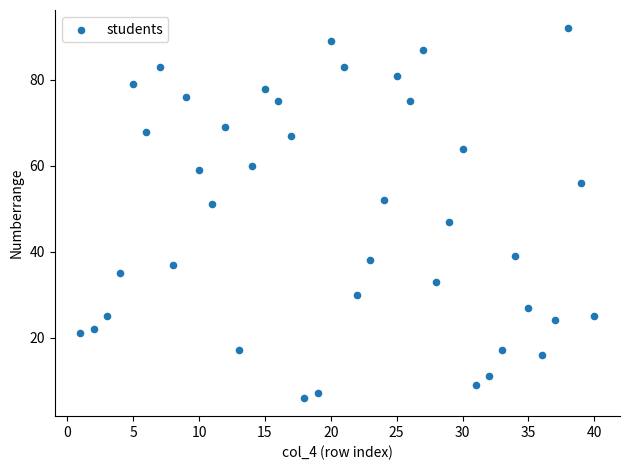

What is the range of Y values (max minus min)?

86